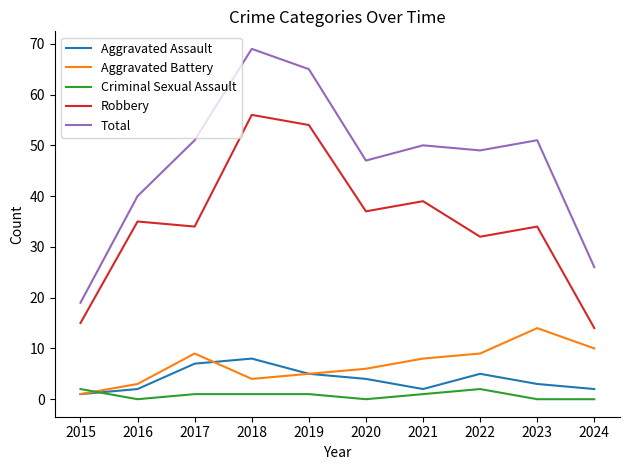

Which series has the largest range (max minus min)?

Total